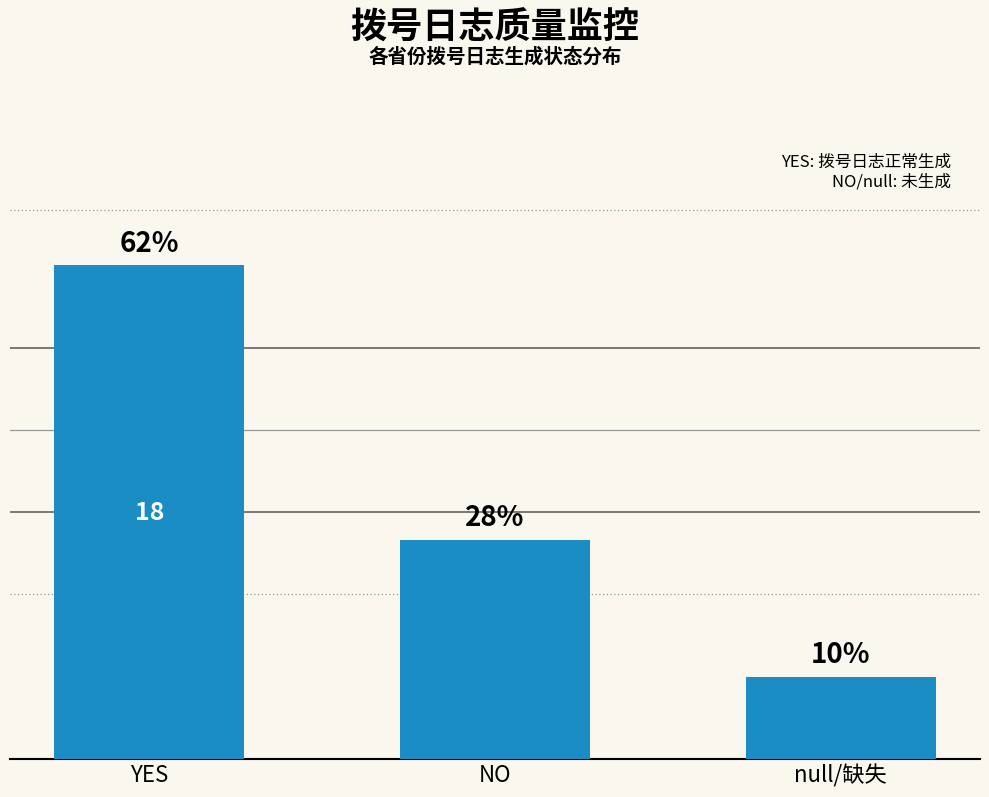

What is the average value?

10